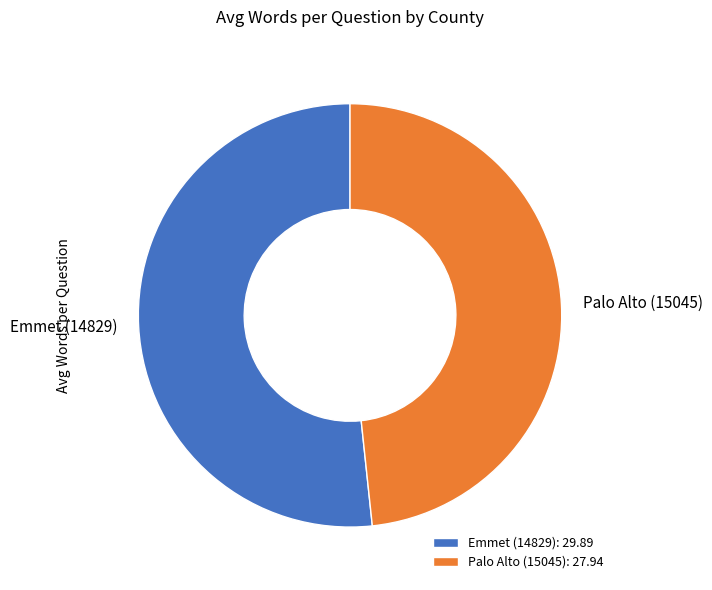

True or false: Emmet (14829): 29.89 accounts for 62% of the total.

False